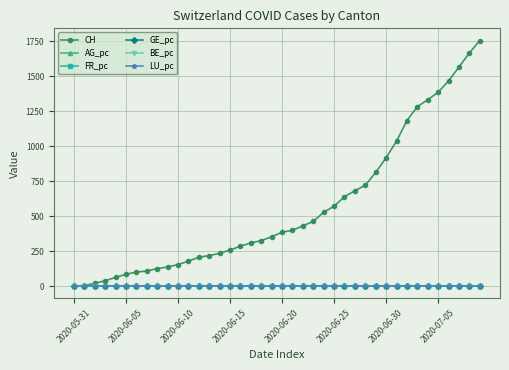

Which series has the largest range (max minus min)?

CH